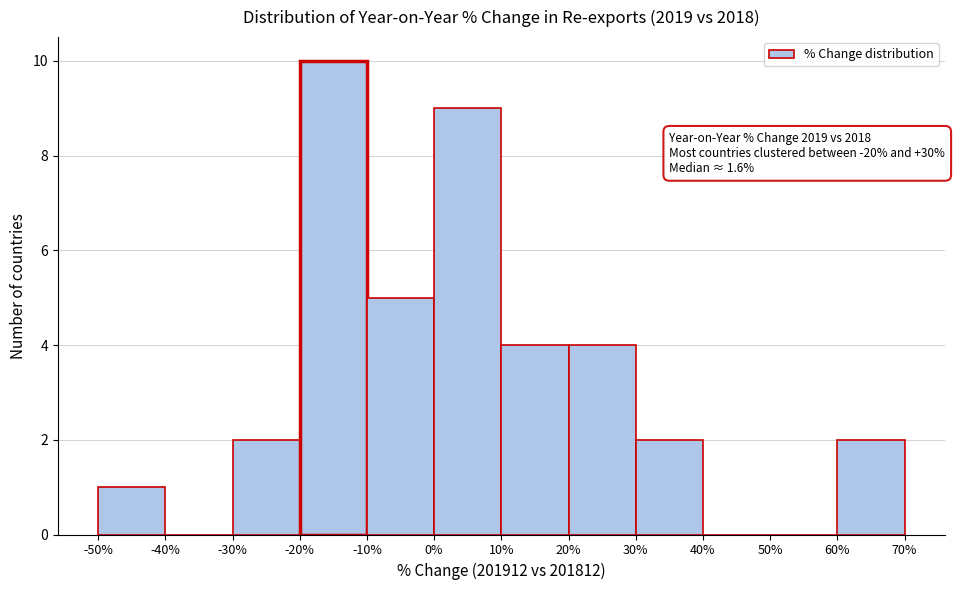

Over which range of the x-axis is the bar tallest?

-20% to -10%